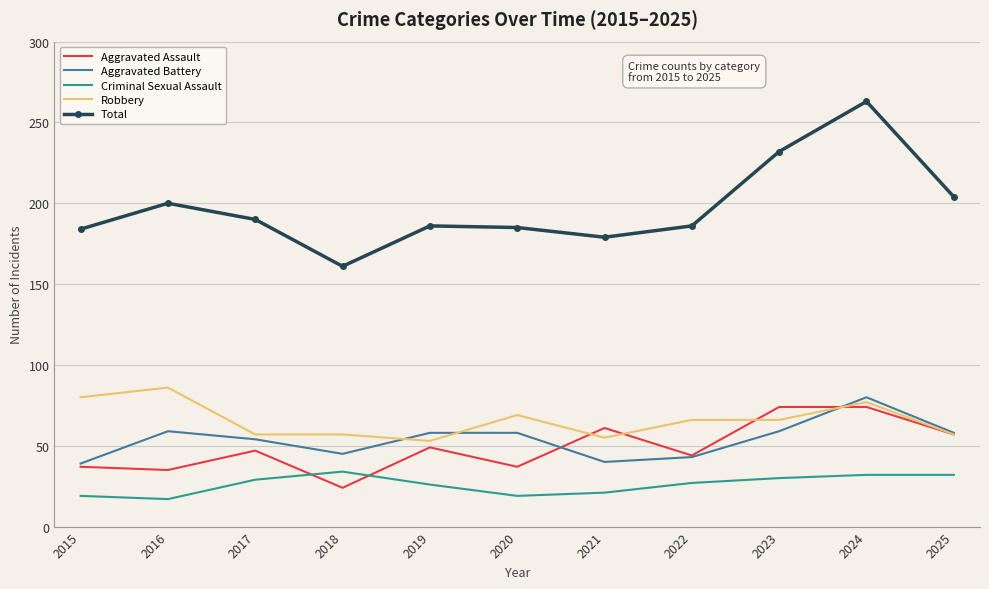

What is the sum of all Robbery values?

723